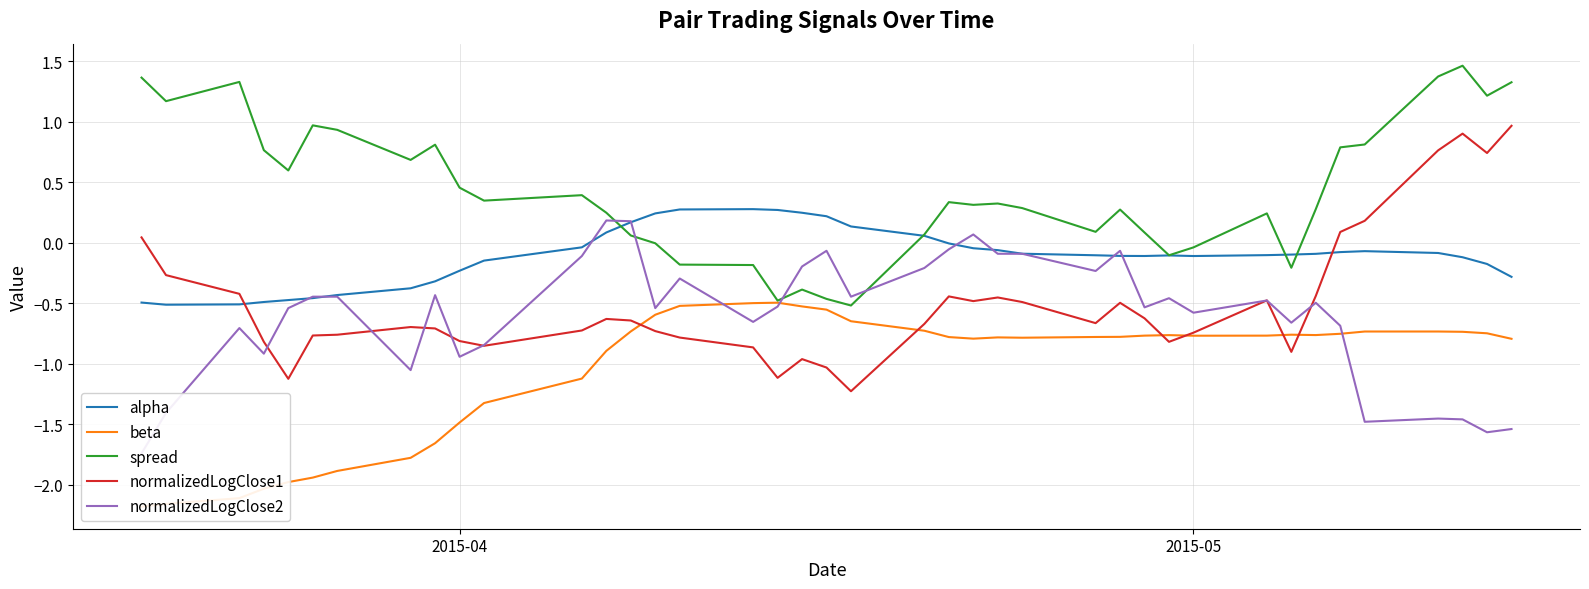

Reading left to right, what are all the values shown in this chart?

alpha: -0.5	-0.5	-0.5	-0.5	-0.5	-0.5	-0.4	-0.4	-0.3	-0.2	-0.1	-0.0	0.1	0.2	0.2	0.3	0.3	0.3	0.2	0.2	0.1	0.1	-0.0	-0.0	-0.1	-0.1	-0.1	-0.1	-0.1	-0.1	-0.1	-0.1	-0.1	-0.1	-0.1	-0.1	-0.1	-0.1	-0.2	-0.3
beta: -2.2	-2.2	-2.1	-2.0	-2.0	-1.9	-1.9	-1.8	-1.7	-1.5	-1.3	-1.1	-0.9	-0.7	-0.6	-0.5	-0.5	-0.5	-0.5	-0.6	-0.6	-0.7	-0.8	-0.8	-0.8	-0.8	-0.8	-0.8	-0.8	-0.8	-0.8	-0.8	-0.8	-0.8	-0.8	-0.7	-0.7	-0.7	-0.7	-0.8
spread: 1.4	1.2	1.3	0.8	0.6	1.0	0.9	0.7	0.8	0.5	0.3	0.4	0.2	0.1	-0.0	-0.2	-0.2	-0.5	-0.4	-0.5	-0.5	0.1	0.3	0.3	0.3	0.3	0.1	0.3	0.1	-0.1	-0.0	0.2	-0.2	0.3	0.8	0.8	1.4	1.5	1.2	1.3
normalizedLogClose1: 0.0	-0.3	-0.4	-0.8	-1.1	-0.8	-0.8	-0.7	-0.7	-0.8	-0.9	-0.7	-0.6	-0.6	-0.7	-0.8	-0.9	-1.1	-1.0	-1.0	-1.2	-0.7	-0.4	-0.5	-0.5	-0.5	-0.7	-0.5	-0.6	-0.8	-0.7	-0.5	-0.9	-0.4	0.1	0.2	0.8	0.9	0.7	1.0
normalizedLogClose2: -1.7	-1.4	-0.7	-0.9	-0.5	-0.4	-0.4	-1.1	-0.4	-0.9	-0.8	-0.1	0.2	0.2	-0.5	-0.3	-0.7	-0.5	-0.2	-0.1	-0.4	-0.2	-0.1	0.1	-0.1	-0.1	-0.2	-0.1	-0.5	-0.5	-0.6	-0.5	-0.7	-0.5	-0.7	-1.5	-1.5	-1.5	-1.6	-1.5